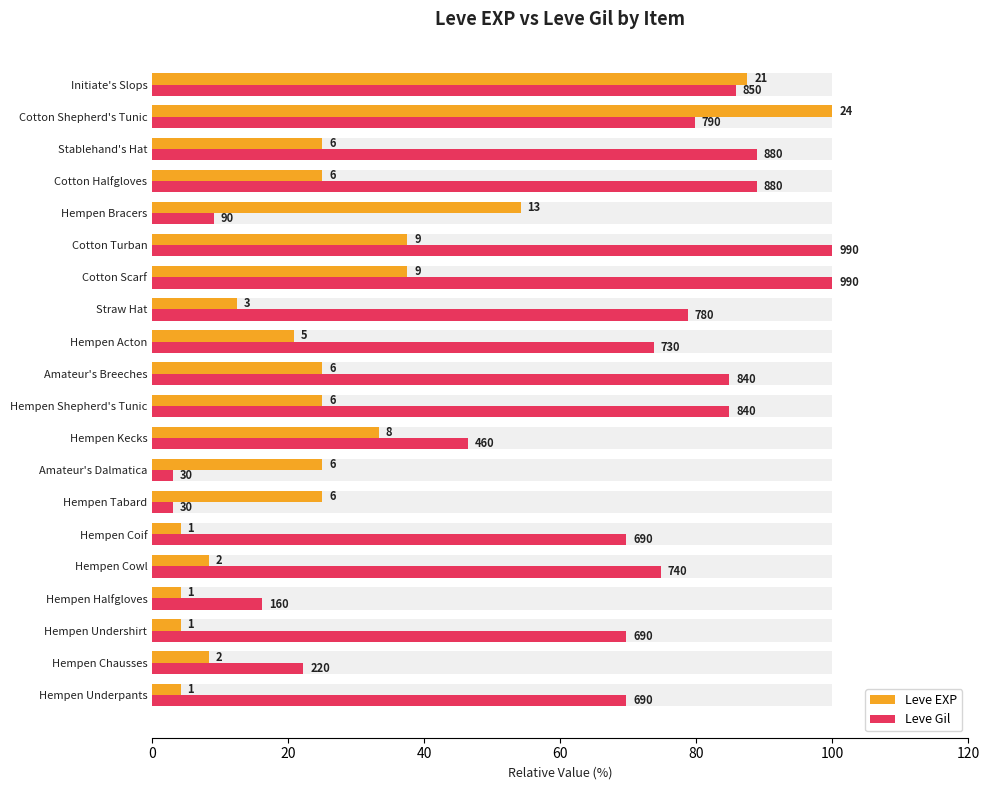

What is the minimum value shown in the chart?

3.0